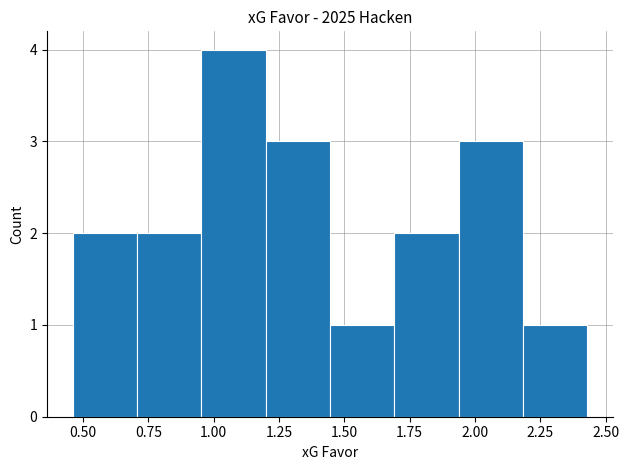

Over which range of the x-axis is the bar tallest?

0.95 to 1.20